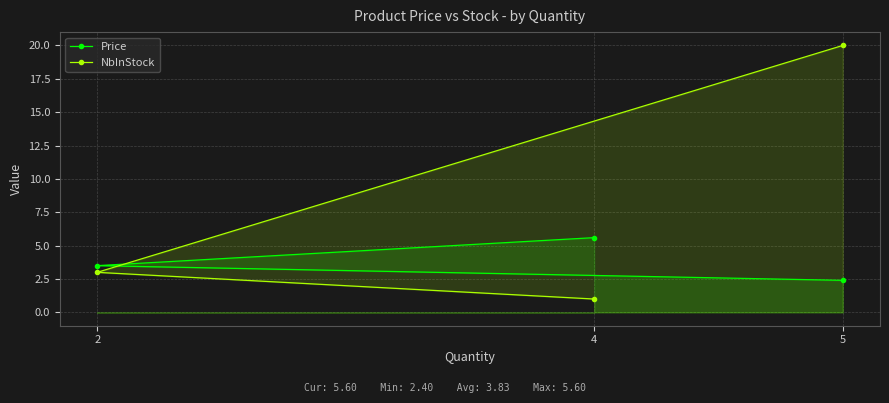

What is the maximum value shown in the chart?

20.0